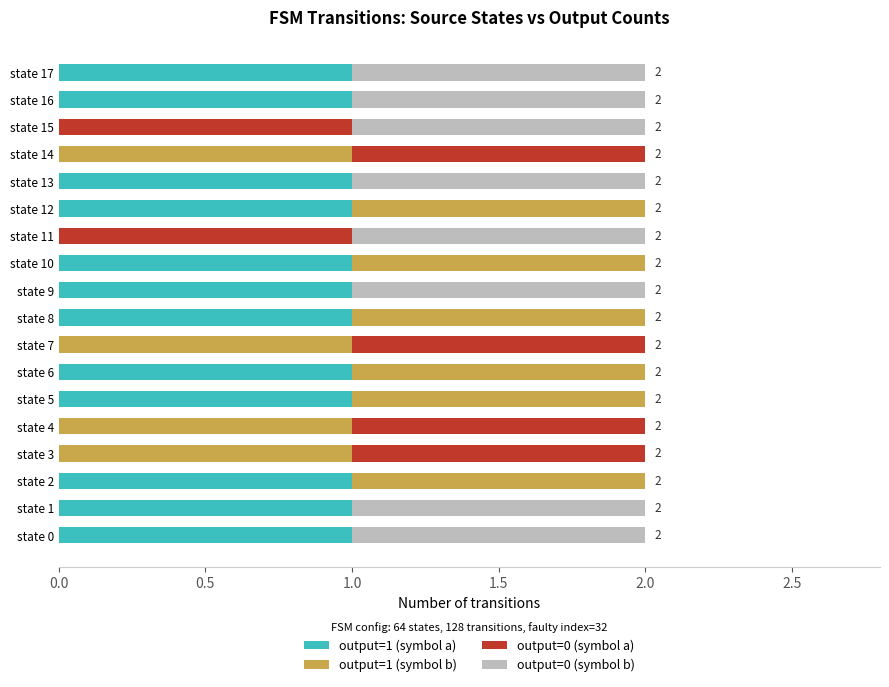

Count the number of categories in the chart.

18